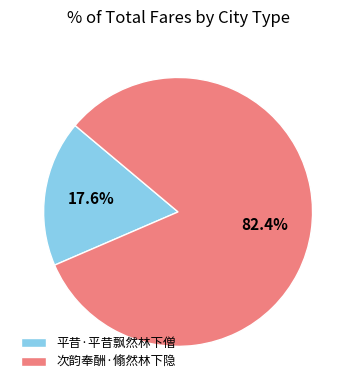

What percentage is the 平昔·平昔飘然林下僧 slice, to the nearest percent?

18%